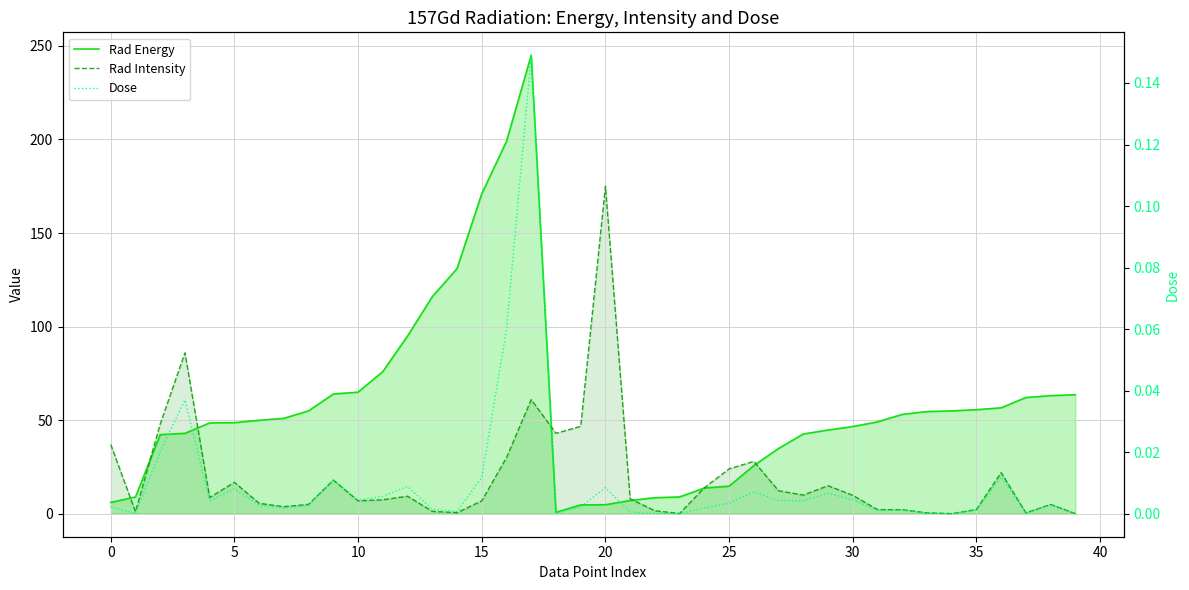

At which category is the sum across all series the highest?

17